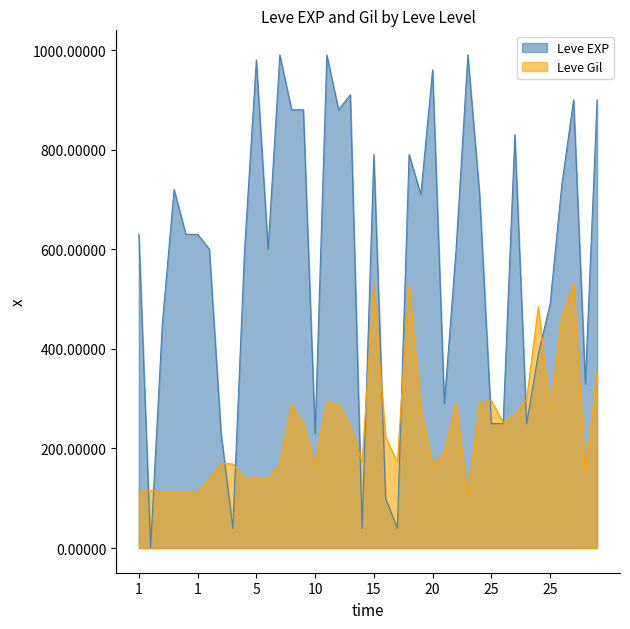

What is the difference between the highest and lowest values at 5?

840